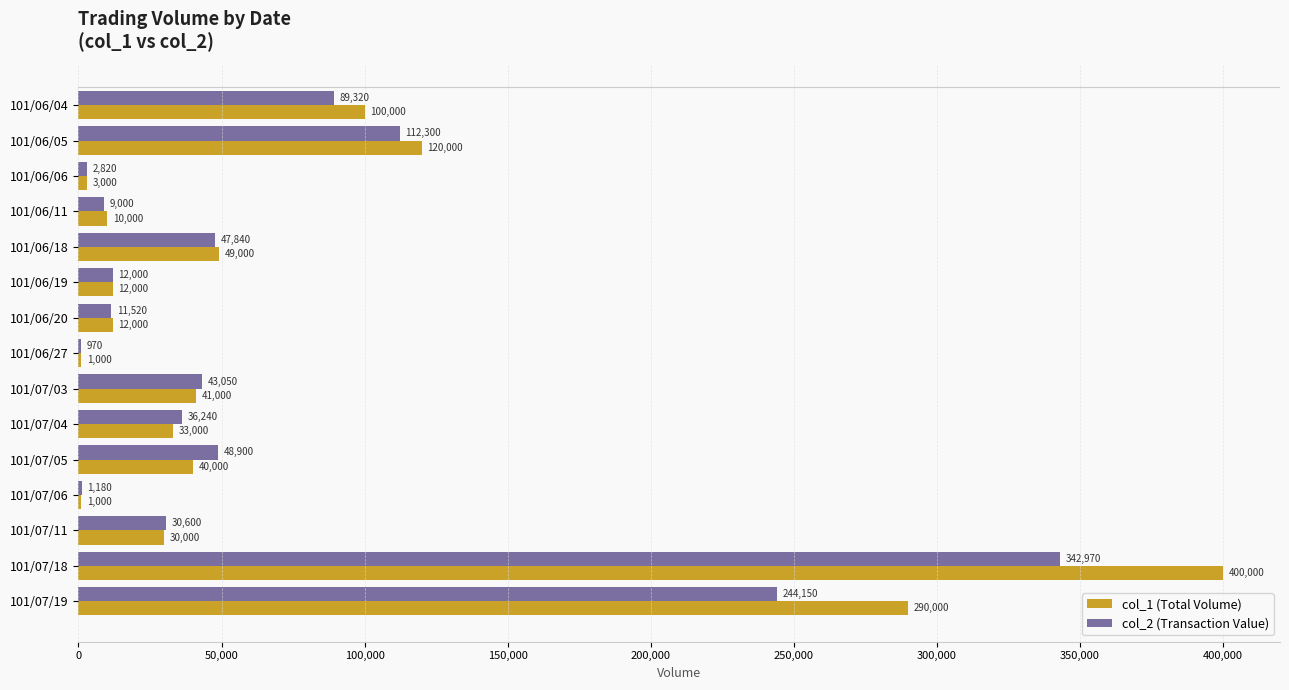

Between 101/06/05 and 101/06/11, which series saw the biggest shift?

col_1 (Total Volume)